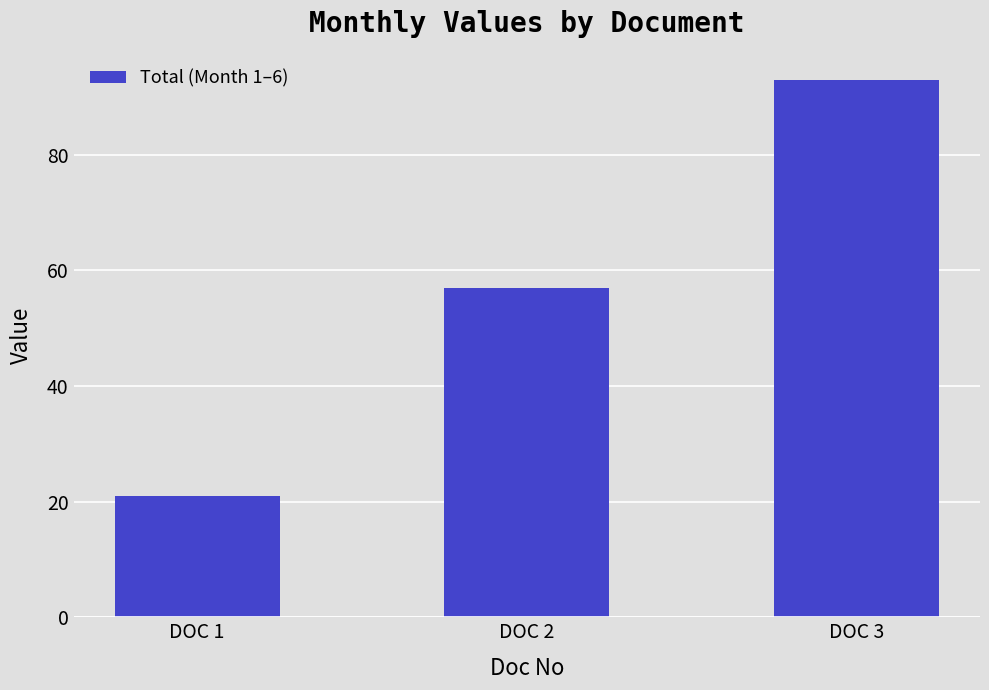

Is it true that the value at DOC 3 is 165?

False